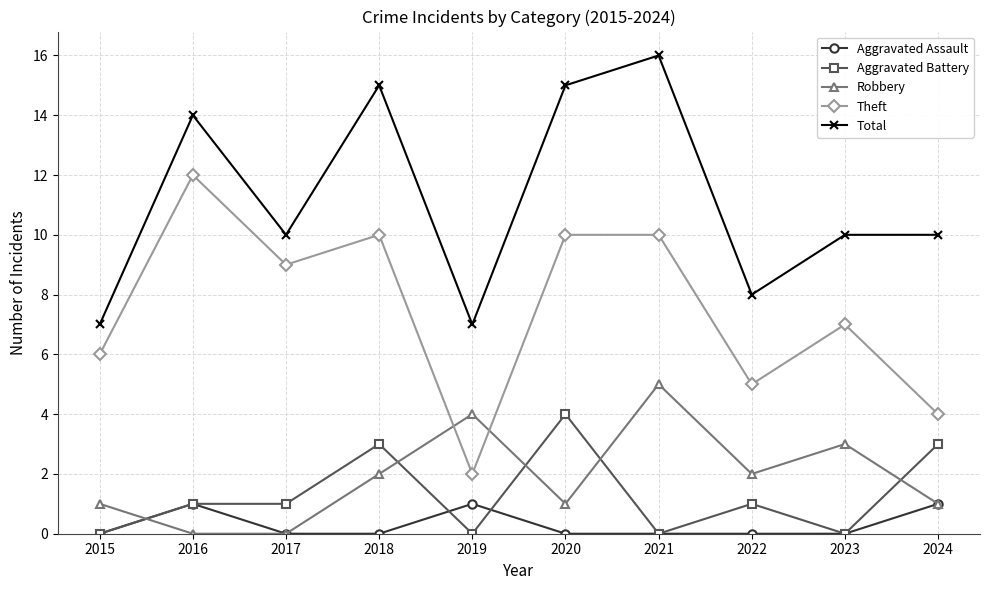

Is it true that Aggravated Assault equals -1 at 2022?

False